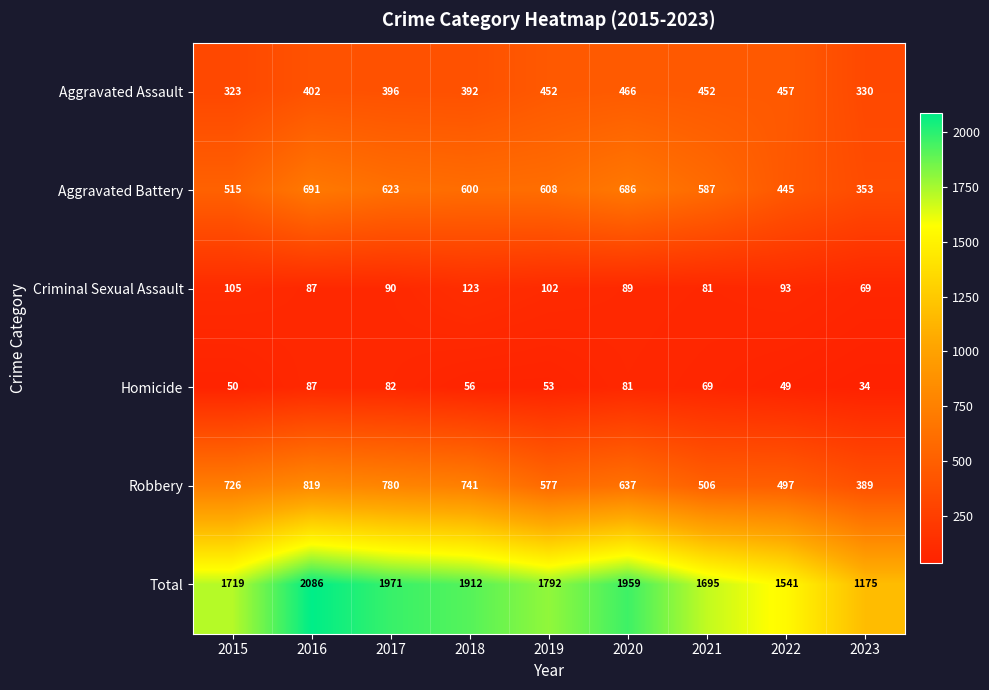

The Total series shows 1541 at 2022. True or false?

True